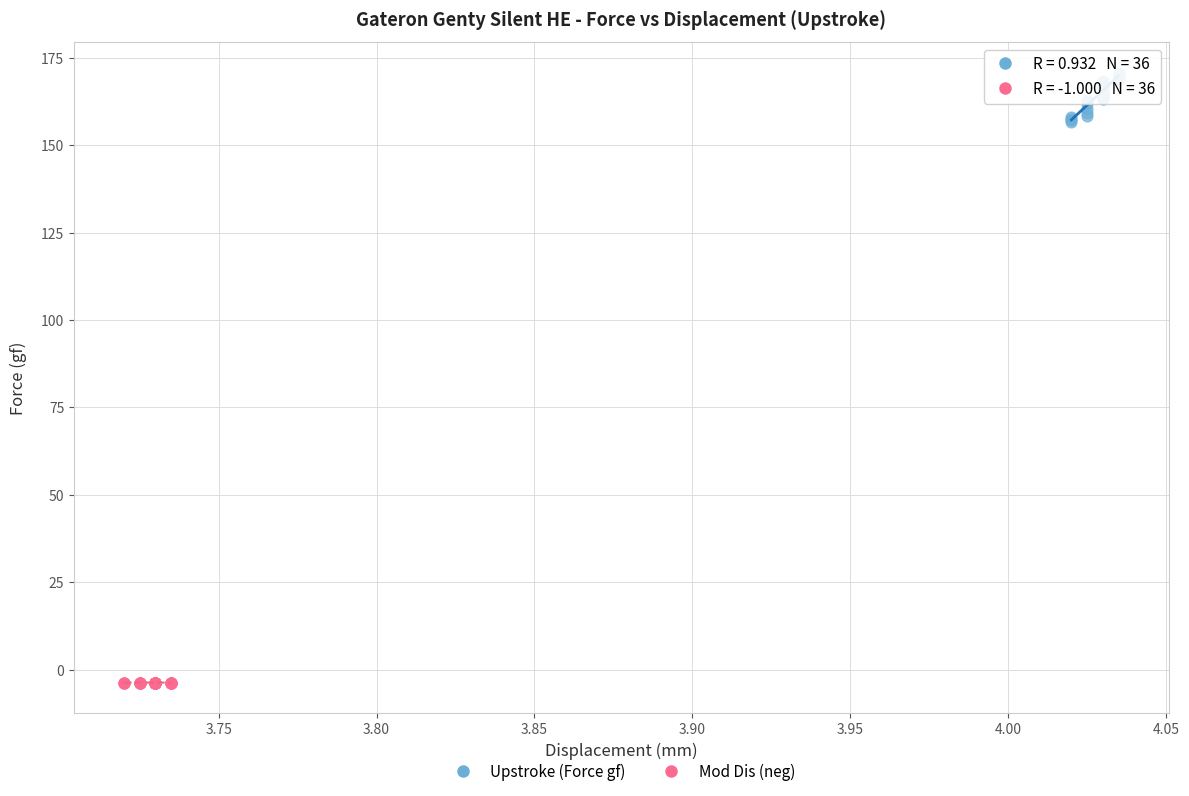

Which series has the widest spread of Y values?

Upstroke (Force gf)